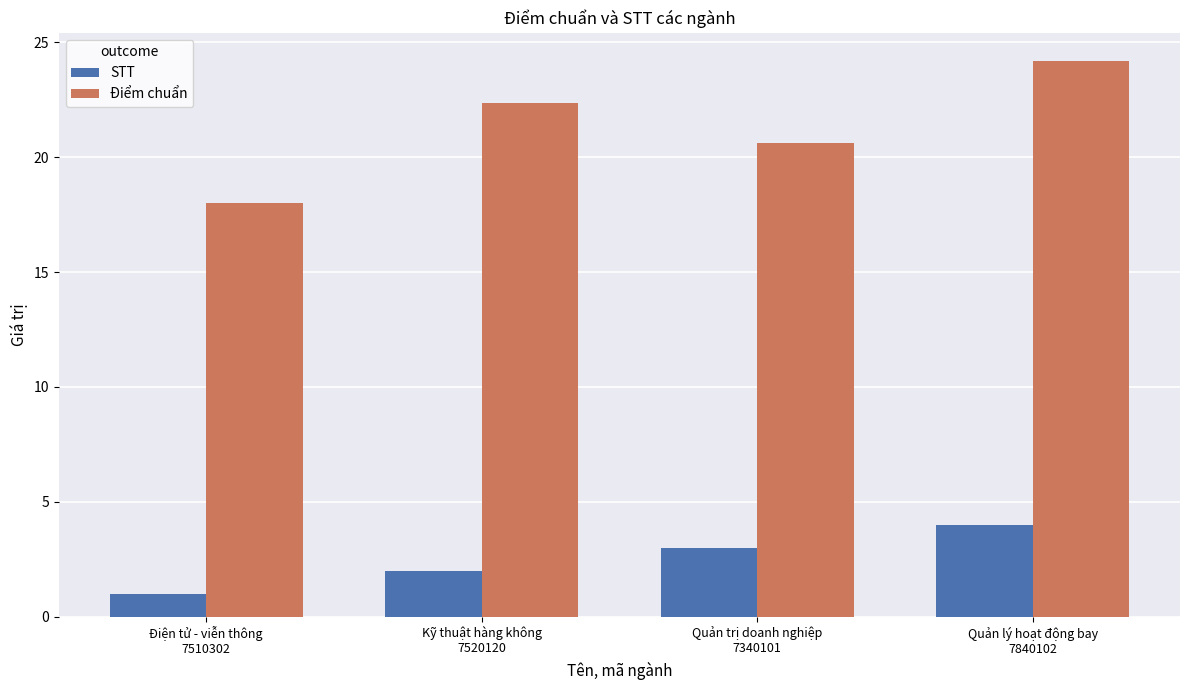

At how many categories does at least one series exceed 17?

4